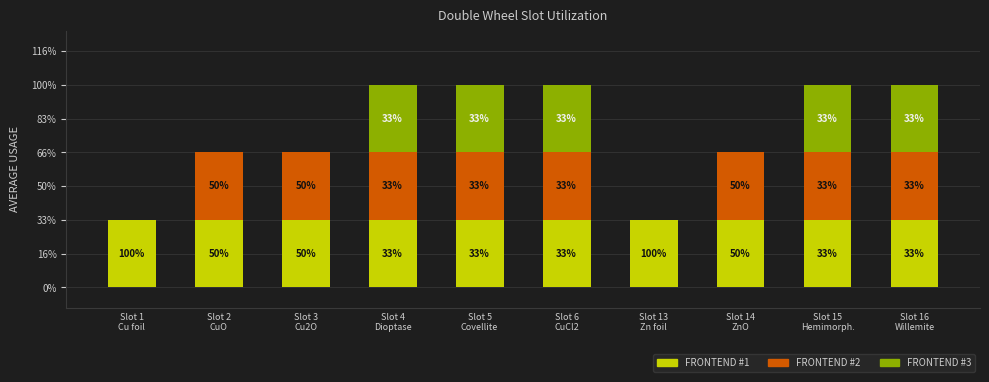

What are all the series names shown in the legend?

FRONTEND #1, FRONTEND #2, FRONTEND #3